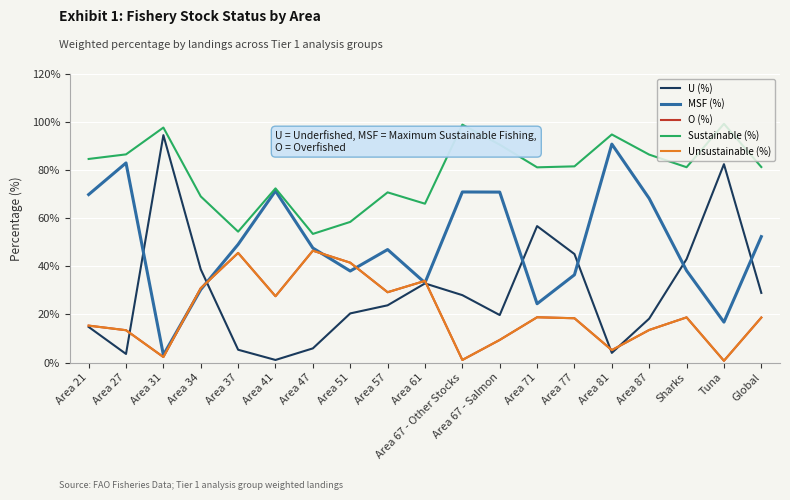

What is the value of the MSF (%) point at the 16th from the left?

68.2